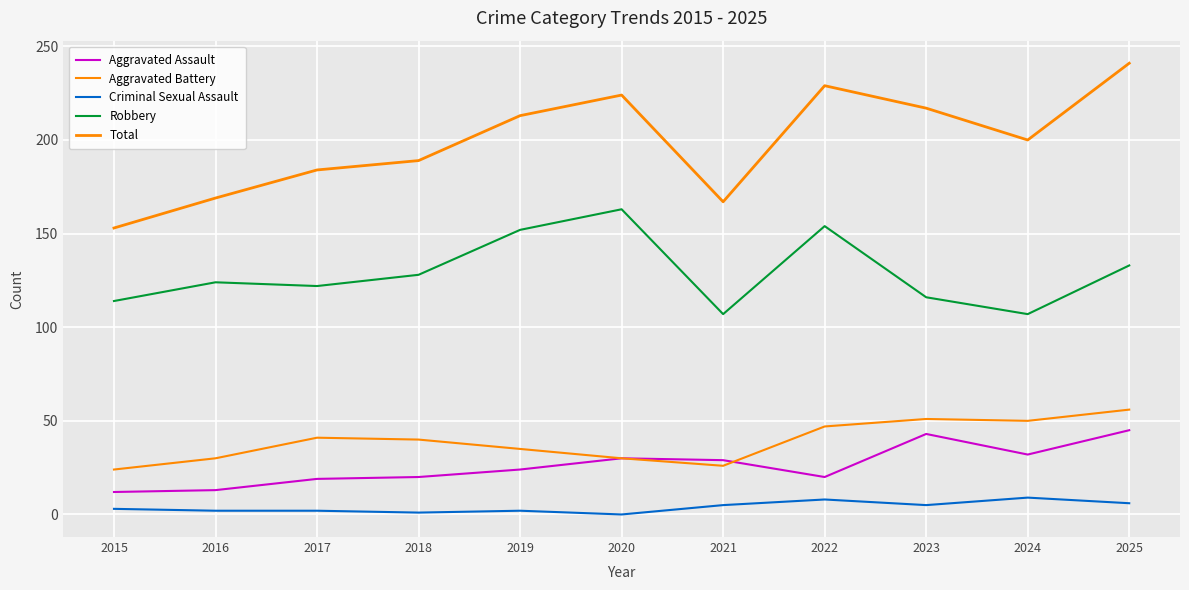

True or false: Total has a value of 218 at 2015.

False